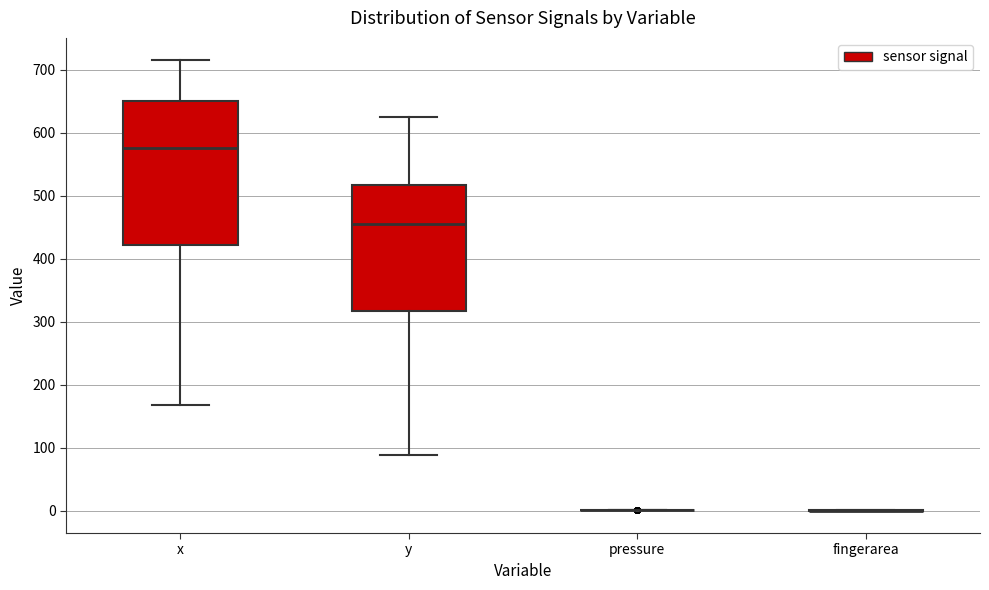

Which box is the tallest, from its lower edge to its upper edge?

x